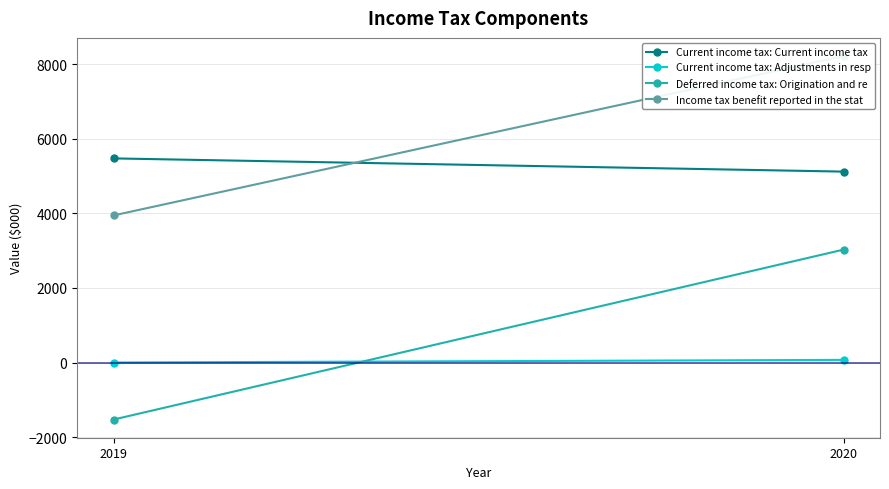

Reading right to left, list all the values displayed in this chart.

Current income tax: Current income tax: 5473	5119
Current income tax: Adjustments in resp: 0	71
Deferred income tax: Origination and re: -1529	3027
Income tax benefit reported in the stat: 3944	8217